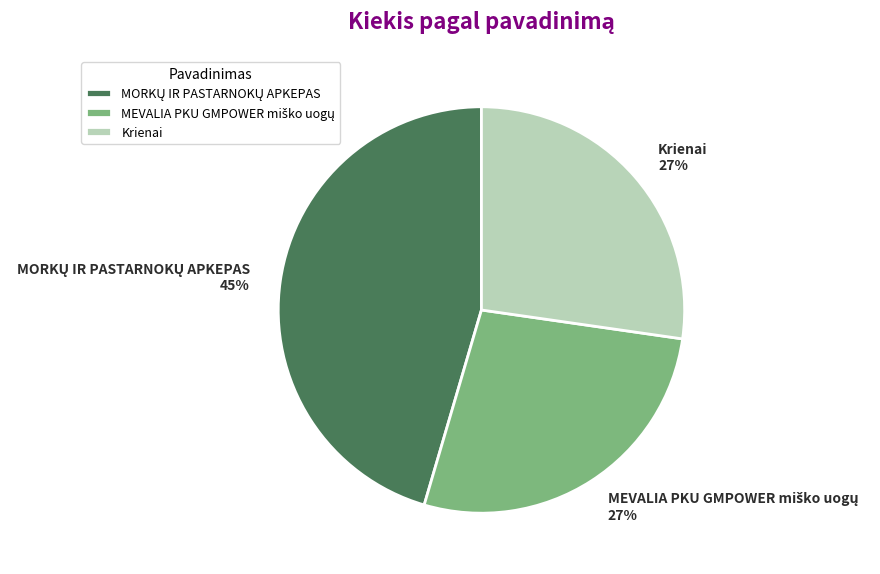

To the nearest percent, what is the average slice percentage?

33%